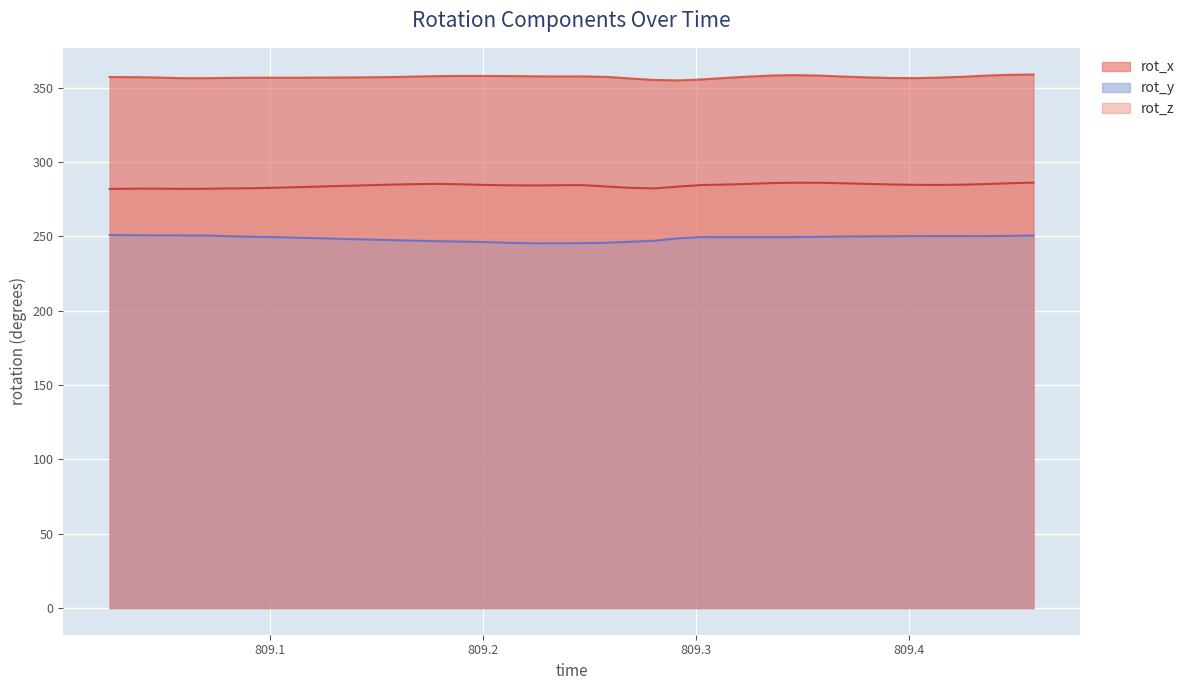

What is the label of the 35th point from the right?

809.0804